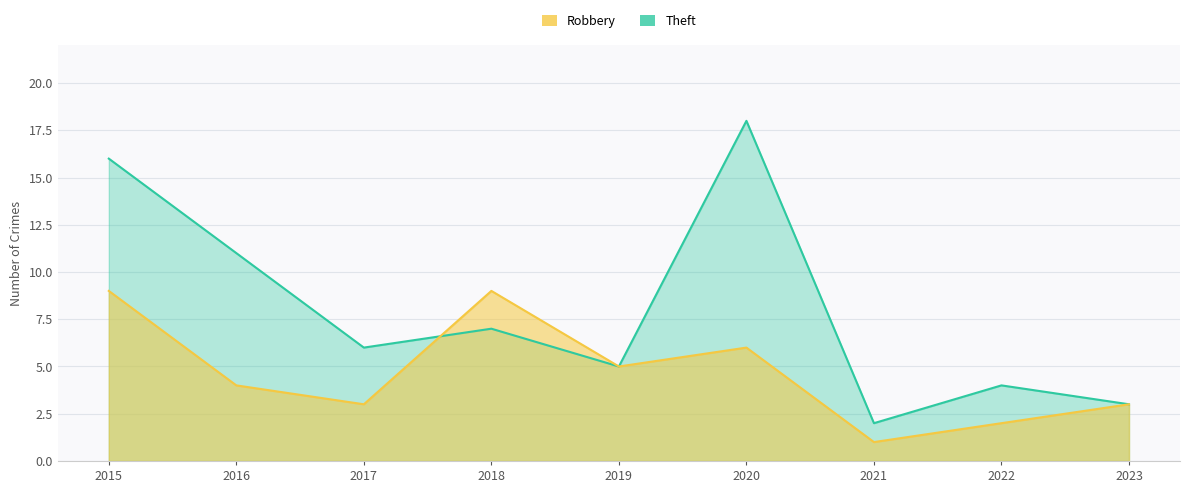

What is the smallest value displayed?

1